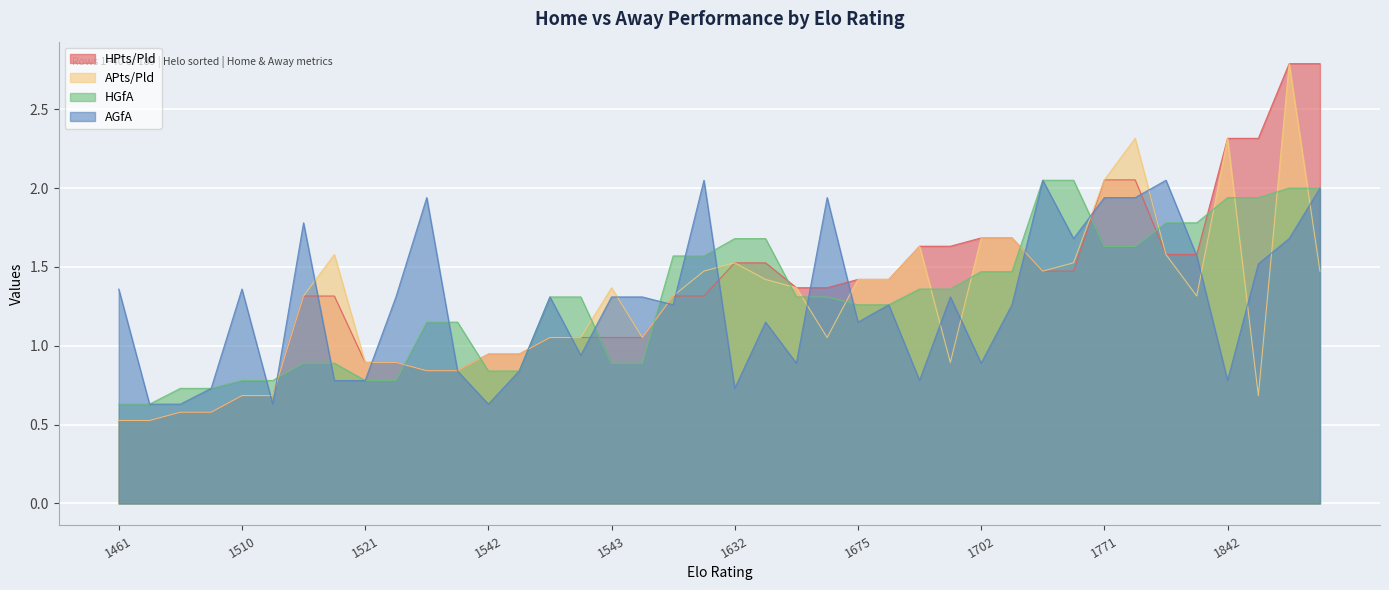

Between 1461 and 1542, which series saw the biggest shift?

AGfA